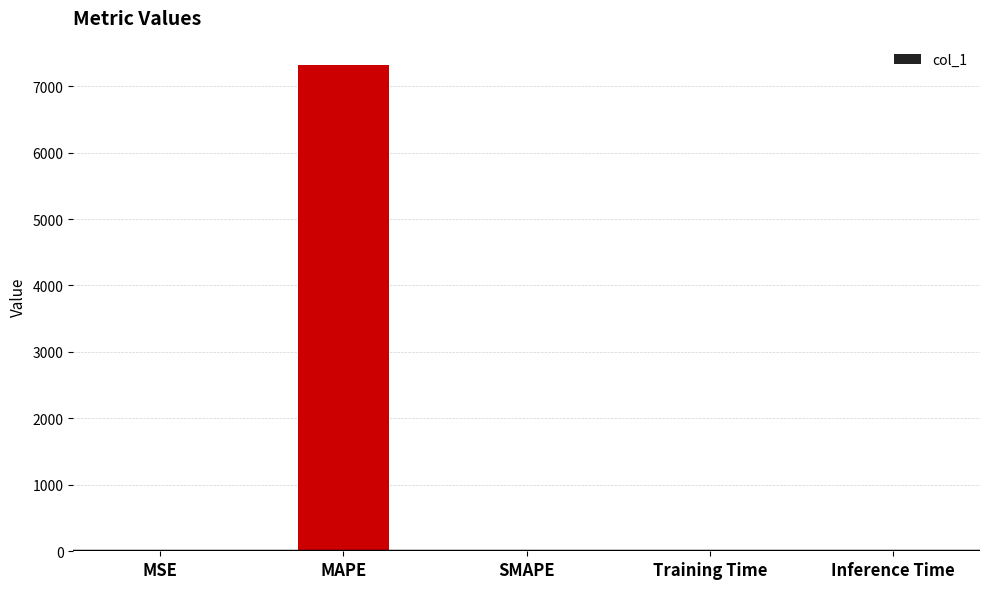

What is the sum of the values at Inference Time and MAPE?

7318.3